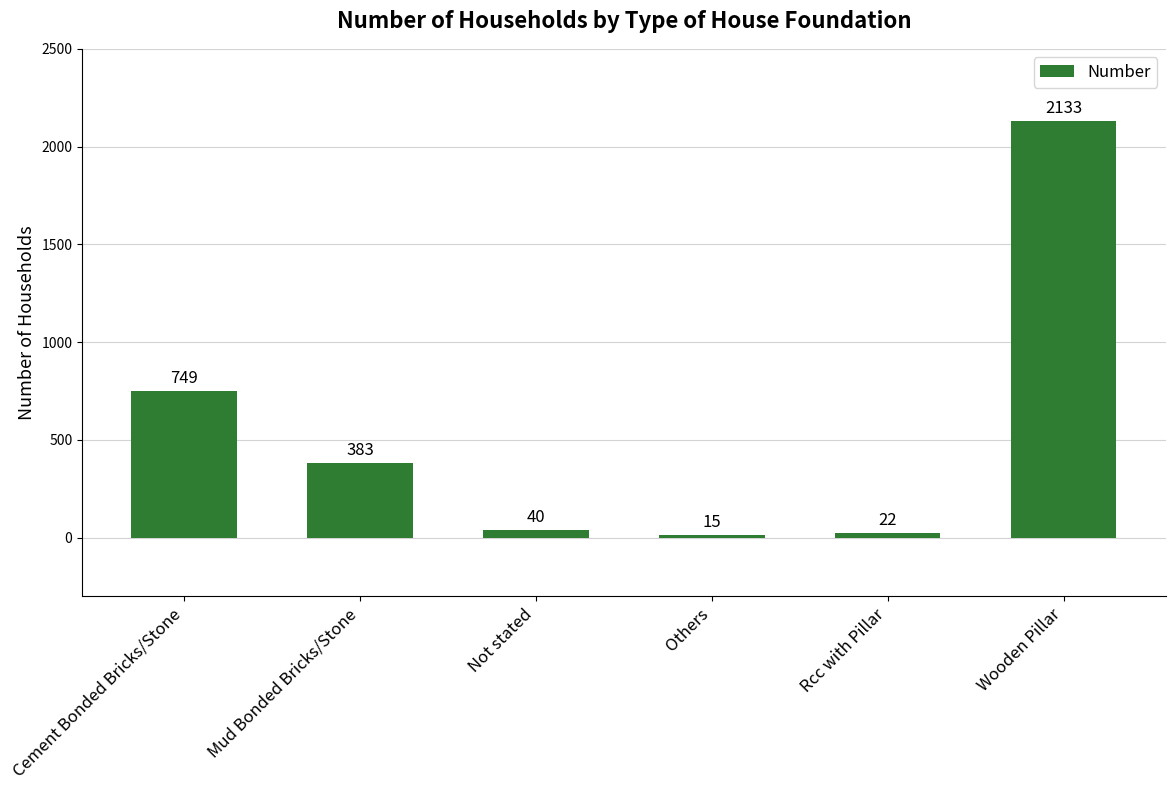

Is it true that the value at Wooden Pillar is 2133?

True